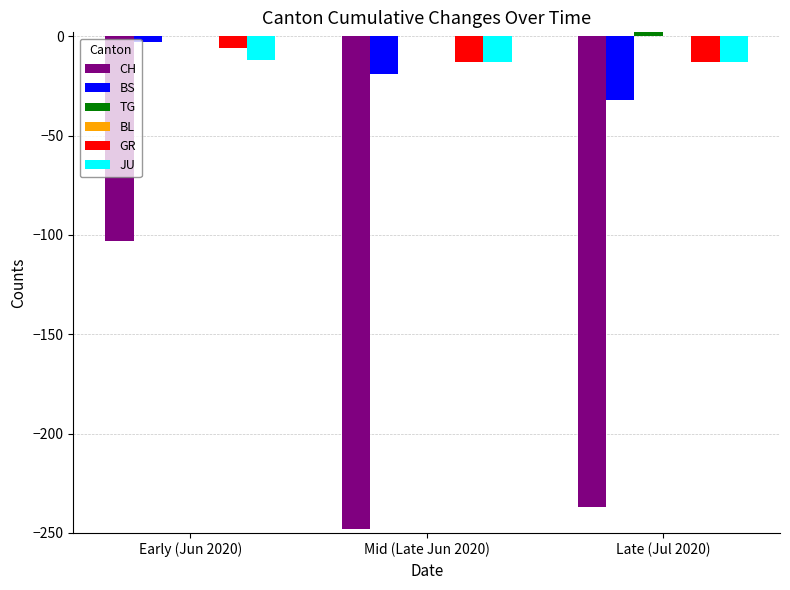

How many data points in GR are above -13?

1